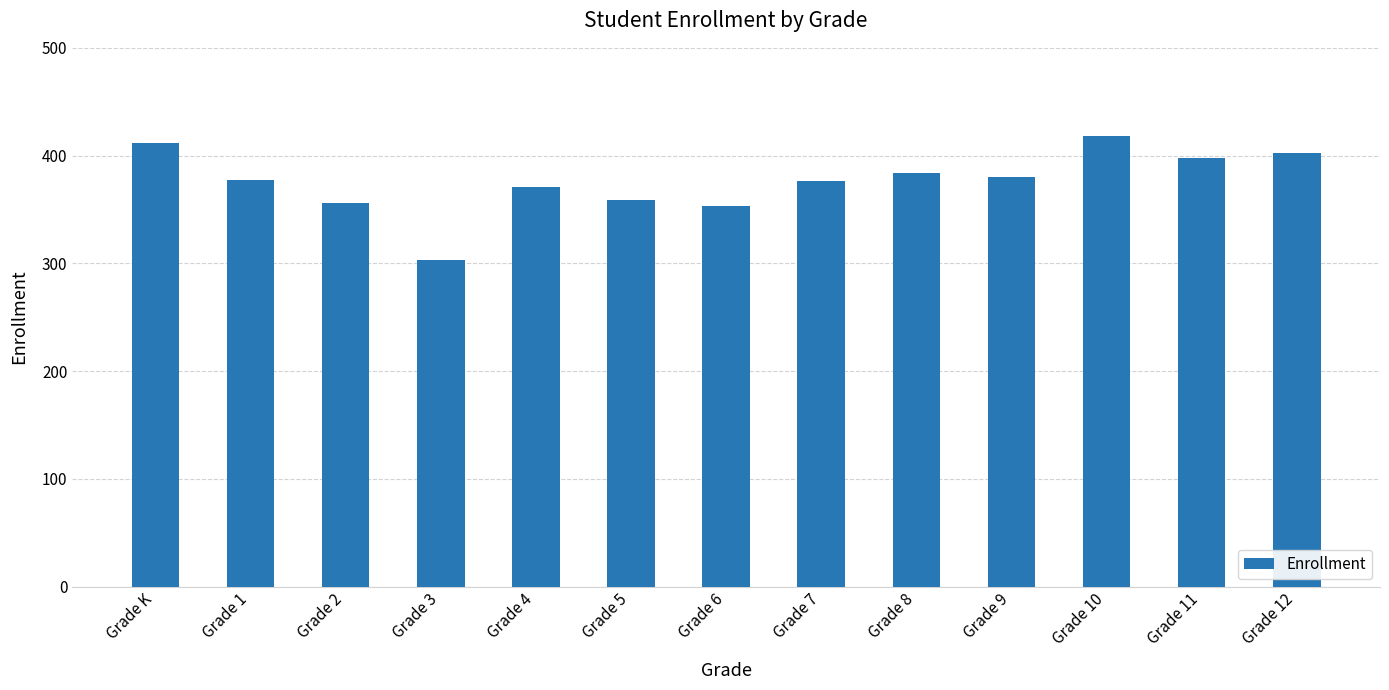

What is the smallest value displayed?

303